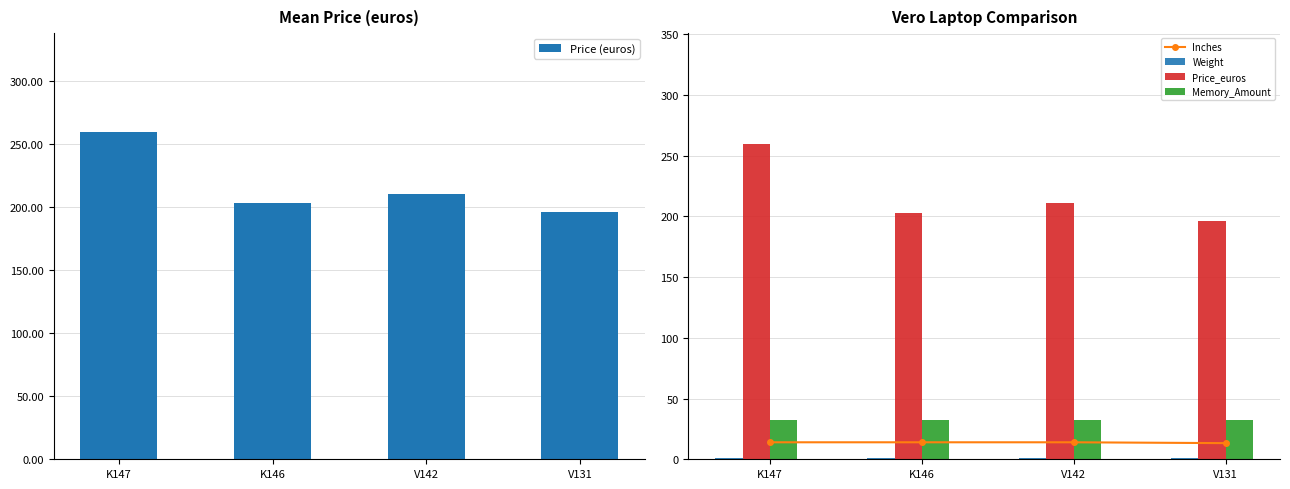

Between V142 and V131, which is larger?

V142